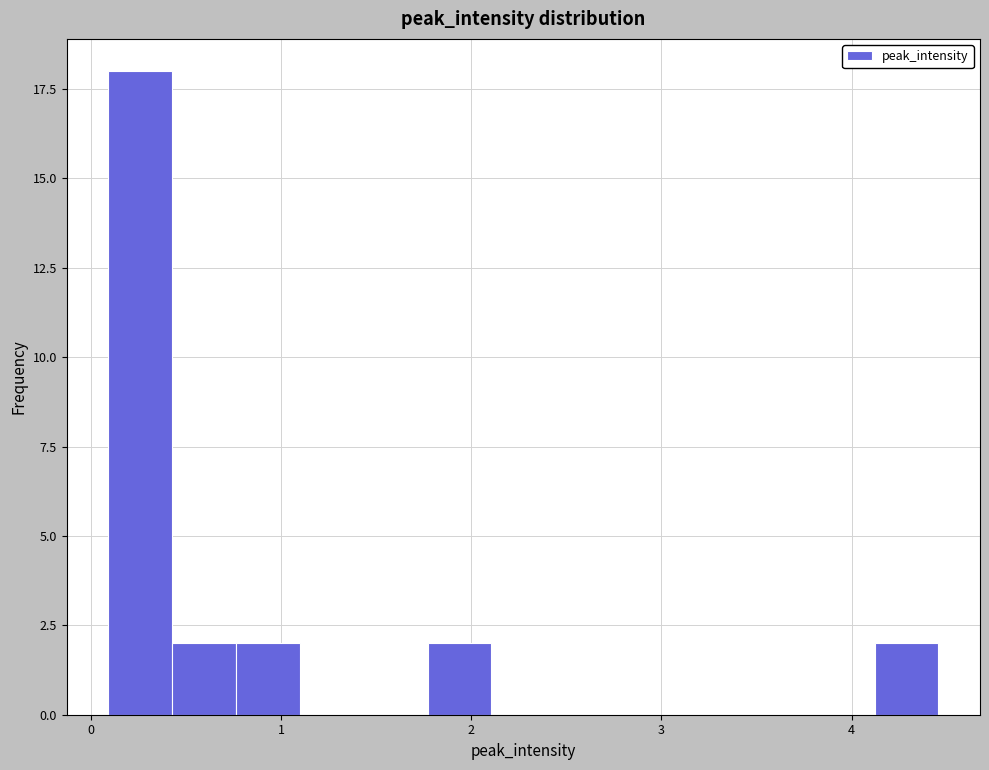

Around what value on the x-axis is the tallest bar? Give the approximate position of its centre, as read against the axis.

0.3